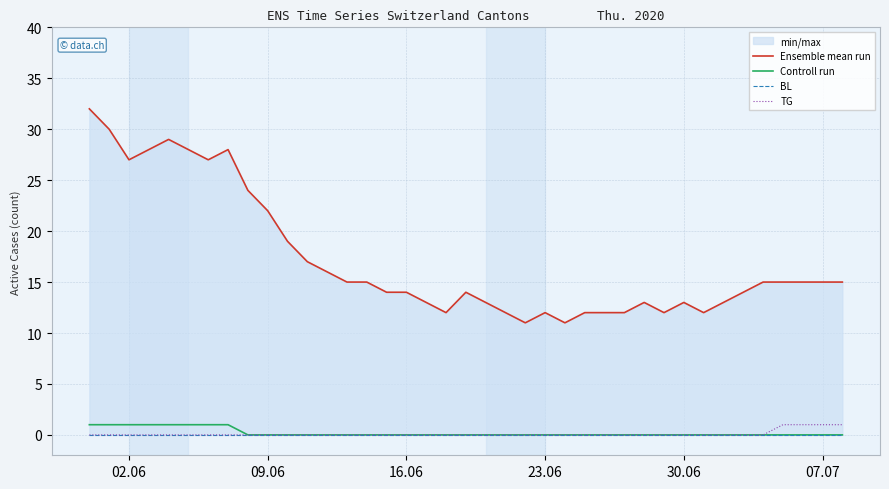

True or false: Controll run and TG cross at least once.

False